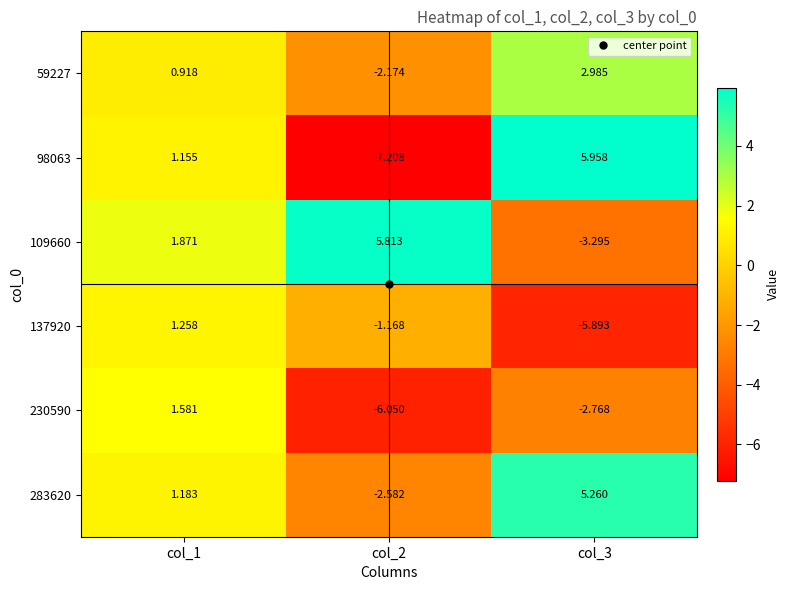

Reading left to right, extract all data points from this chart.

59227: col_1=0.9	col_2=-2.2	col_3=3.0
98063: col_1=1.2	col_2=-7.2	col_3=6.0
109660: col_1=1.9	col_2=5.8	col_3=-3.3
137920: col_1=1.3	col_2=-1.2	col_3=-5.9
230590: col_1=1.6	col_2=-6.0	col_3=-2.8
283620: col_1=1.2	col_2=-2.6	col_3=5.3